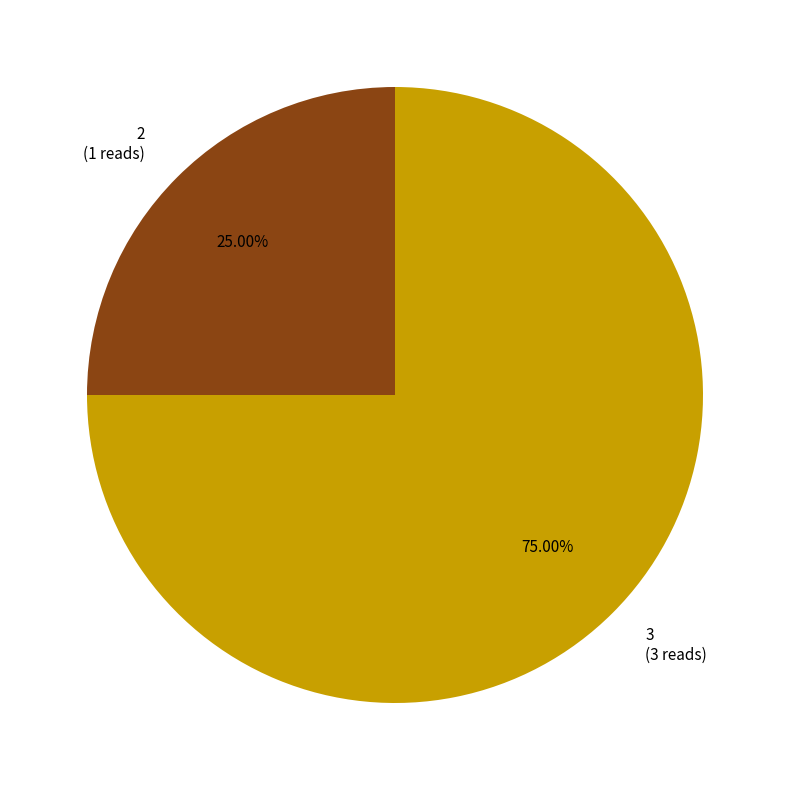

Rank the categories by value from highest to lowest.

3, 2